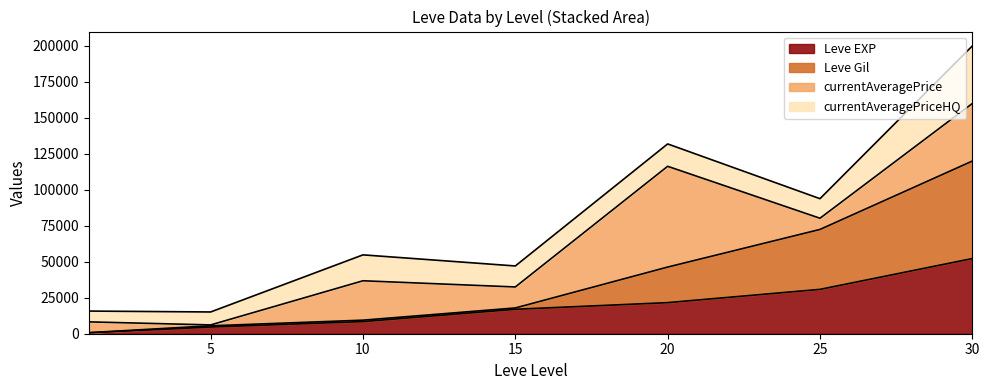

What is the maximum value for Leve EXP?

52220